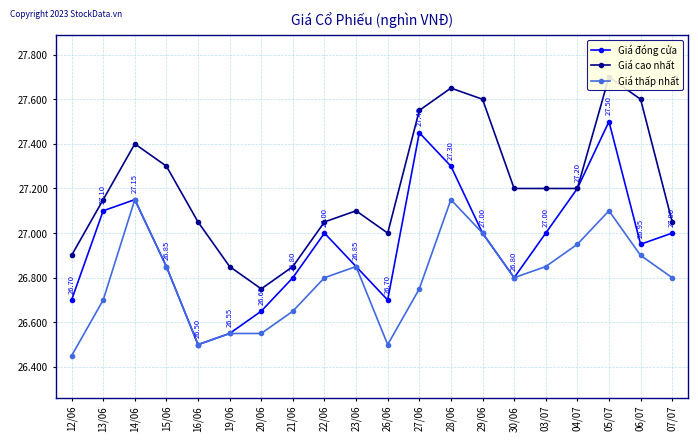

True or false: Giá đóng cửa and Giá cao nhất intersect in this chart.

False